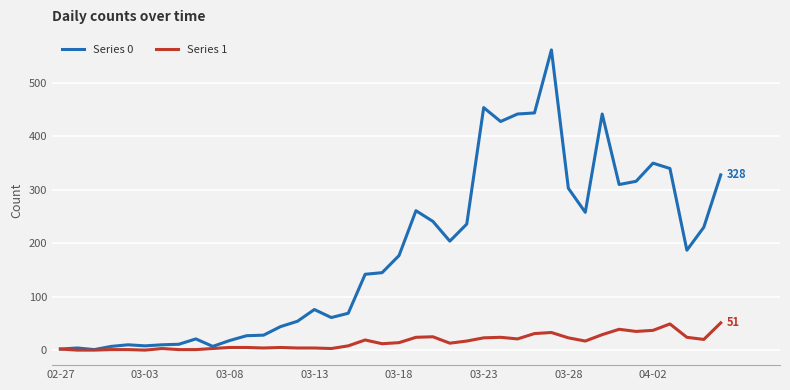

List the series in order of their overall mean, lowest first.

Series 1, Series 0